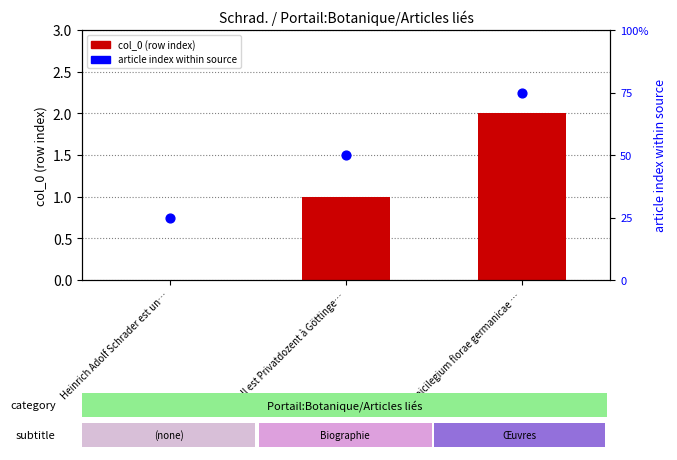

Which series reaches the maximum Y coordinate?

article index within source